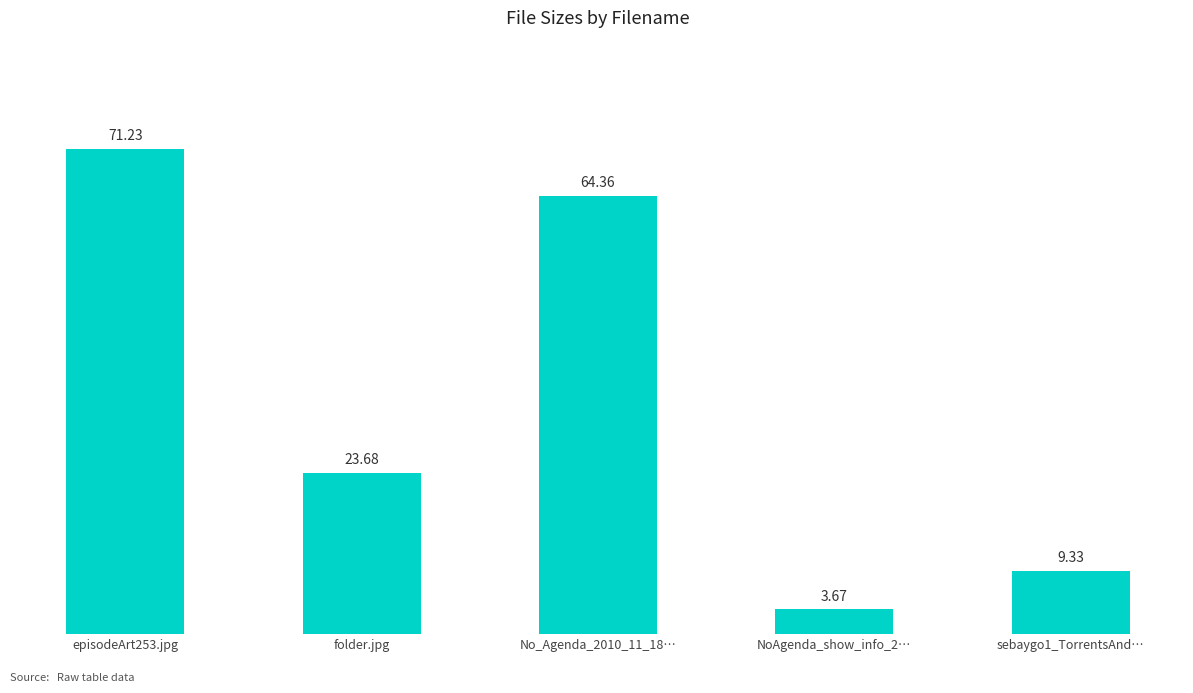

What is the average value?

34.5